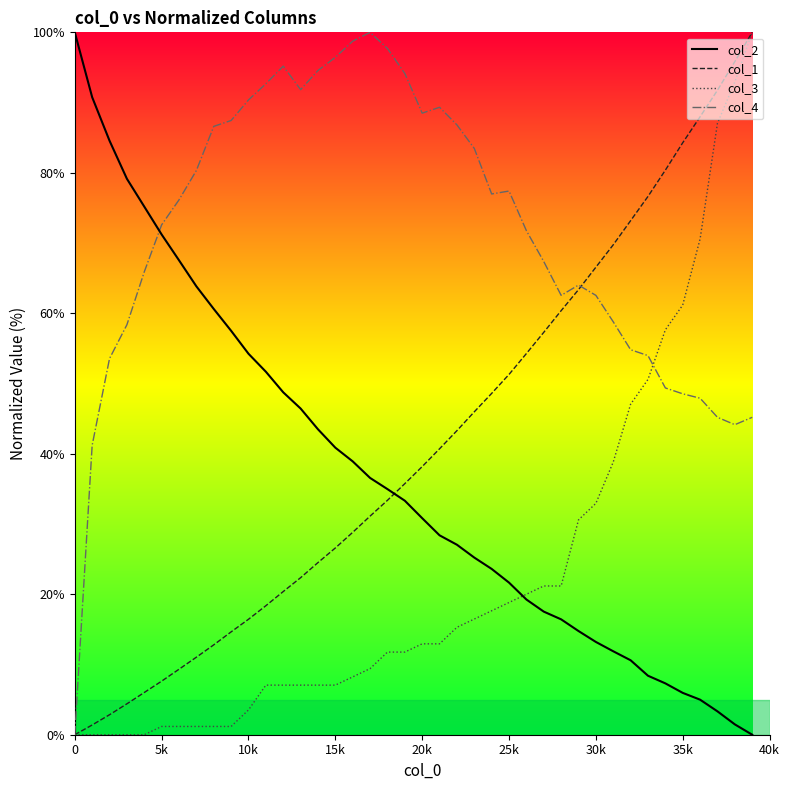

What are all the series names shown in the legend?

col_2, col_1, col_3, col_4